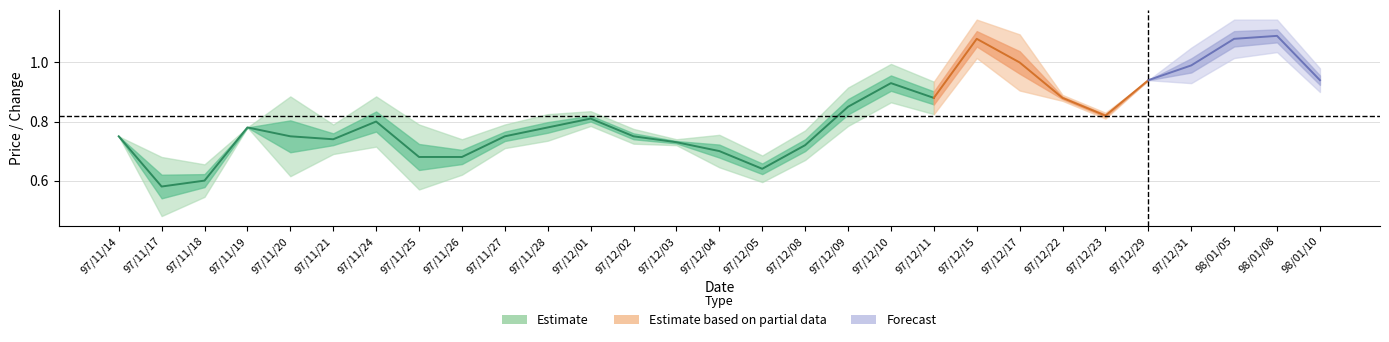

What value does the close series have at 97/12/31?

1.0